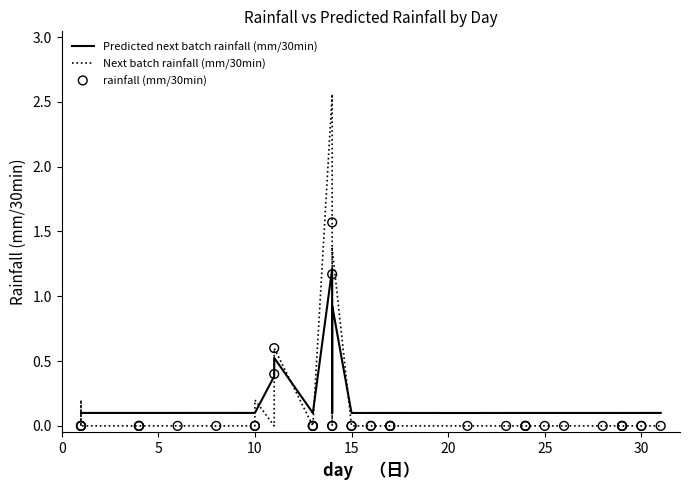

Which series has the largest total across all categories?

Predicted next batch rainfall (mm/30min)